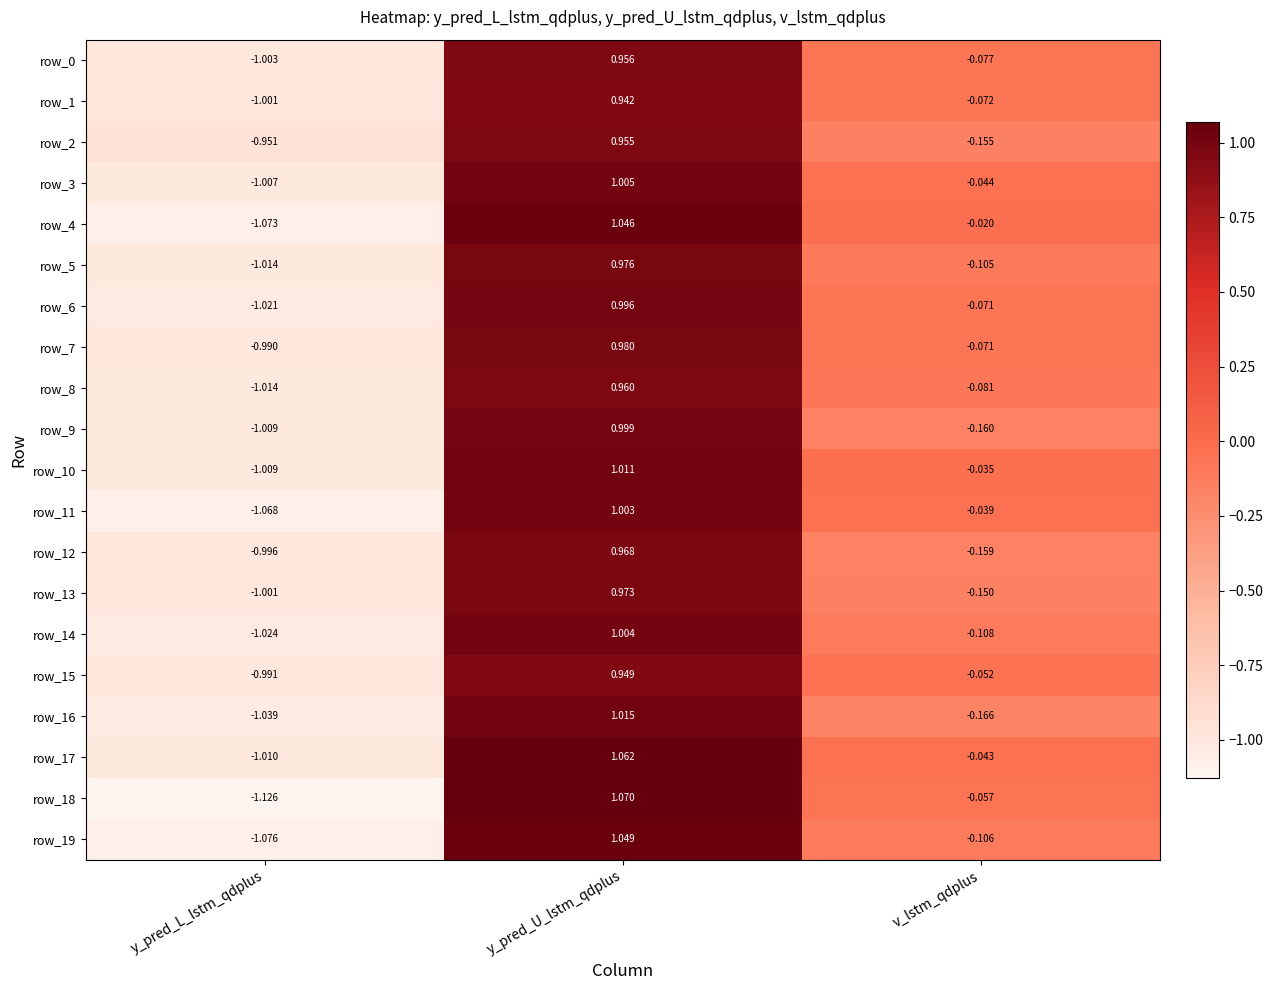

At which category does the chart reach its peak across all series?

y_pred_U_lstm_qdplus